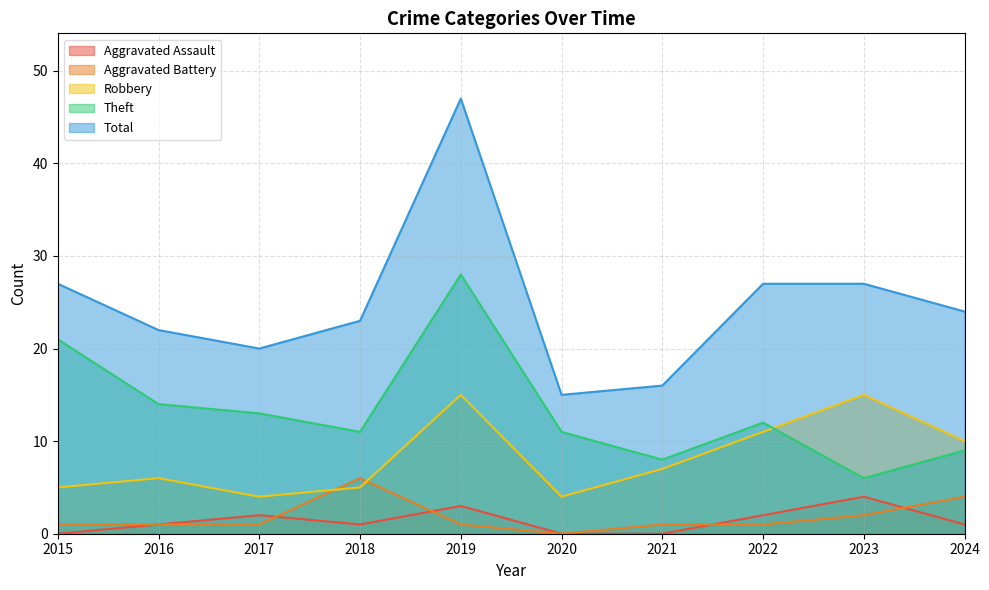

Reading left to right, transcribe all the data shown in this chart.

Aggravated Assault: 0	1	2	1	3	0	0	2	4	1
Aggravated Battery: 1	1	1	6	1	0	1	1	2	4
Robbery: 5	6	4	5	15	4	7	11	15	10
Theft: 21	14	13	11	28	11	8	12	6	9
Total: 27	22	20	23	47	15	16	27	27	24